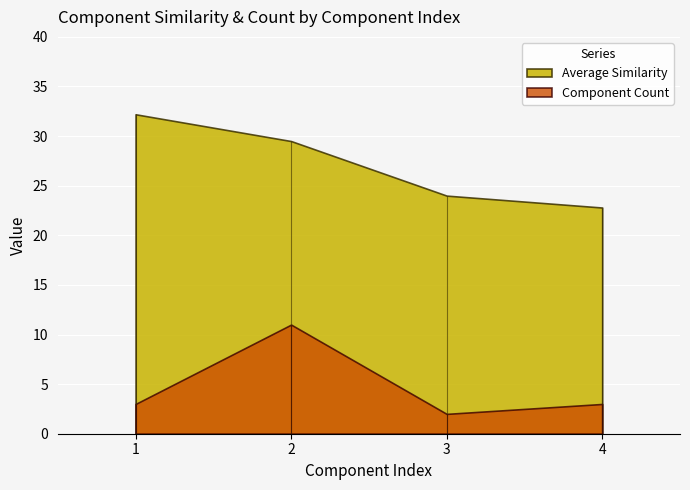

At how many categories does at least one series exceed 16?

4